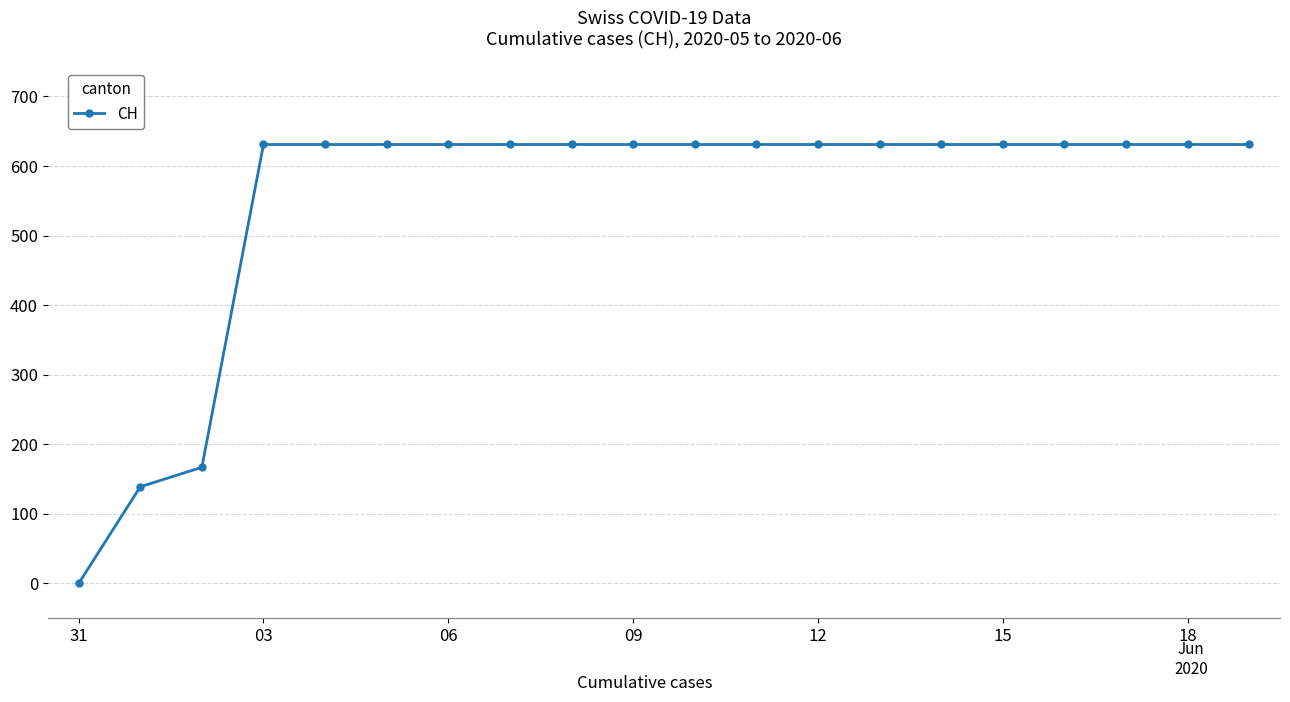

What is the difference between the maximum and minimum values?

631